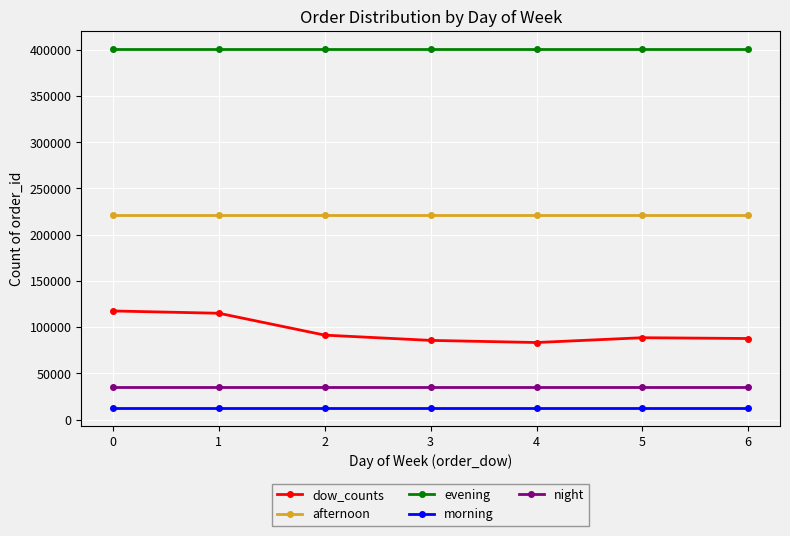

What is the average value of the afternoon series?

221074